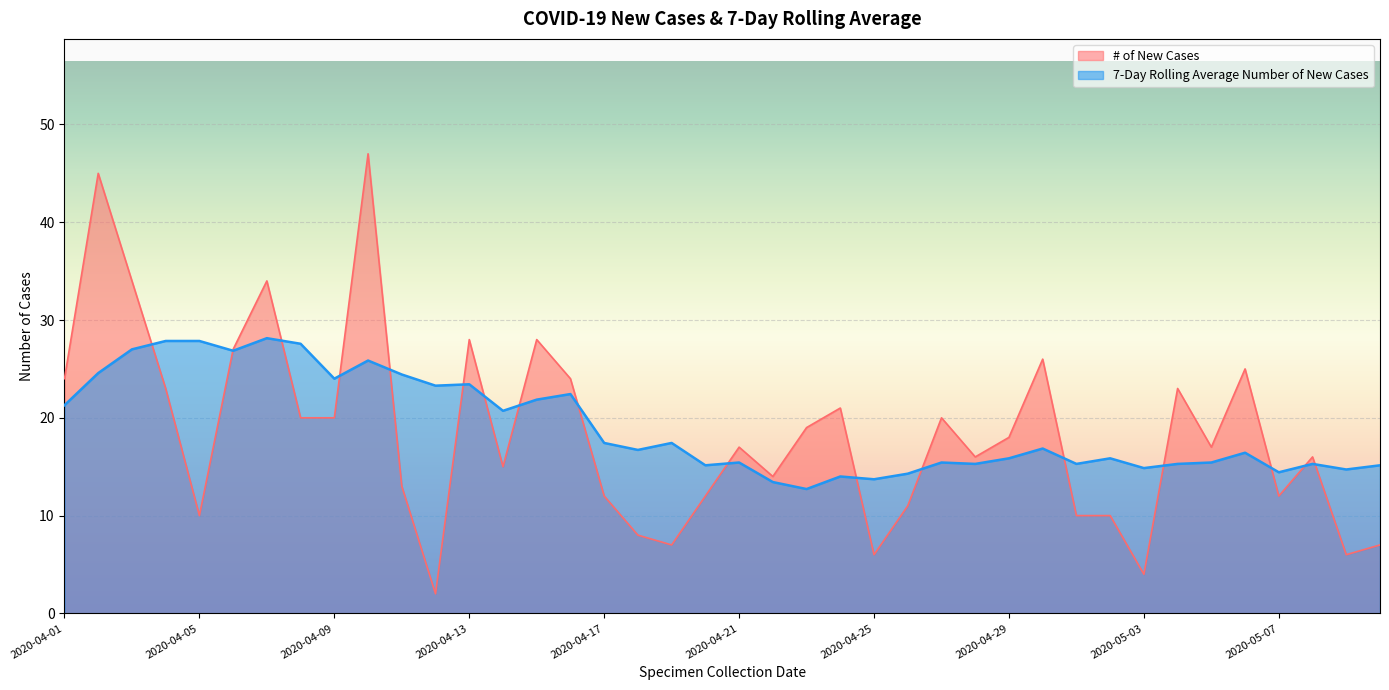

What is the label of the 31st point from the right?

2020-04-10